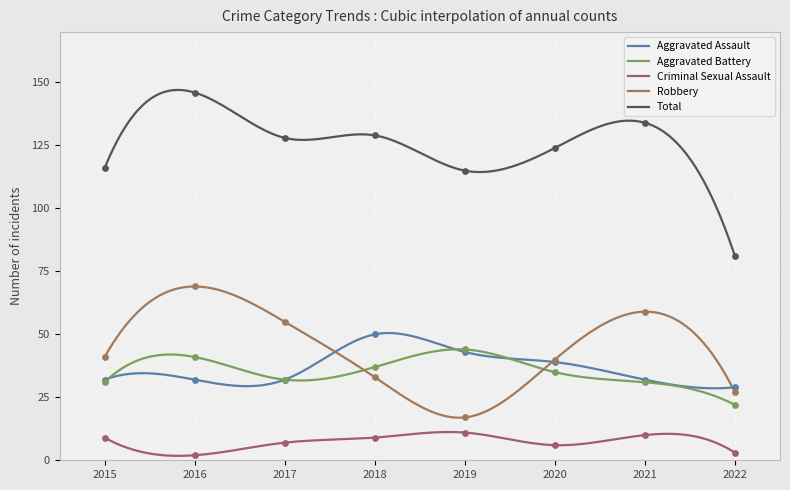

What is the total value across all series at 2021?

266